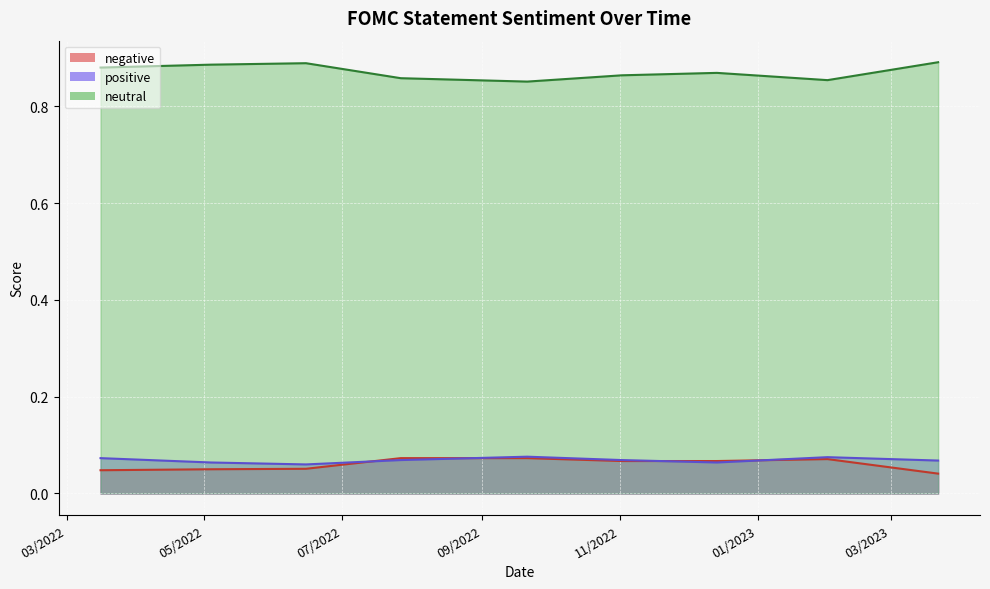

Reading right to left, extract all data points from this chart.

positive: 3/22/2023=0.1	2/1/2023=0.1	12/14/2022=0.1	11/2/2022=0.1	9/21/2022=0.1	7/27/2022=0.1	6/15/2022=0.1	5/4/2022=0.1	3/16/2022=0.1
neutral: 3/22/2023=0.9	2/1/2023=0.9	12/14/2022=0.9	11/2/2022=0.9	9/21/2022=0.9	7/27/2022=0.9	6/15/2022=0.9	5/4/2022=0.9	3/16/2022=0.9
negative: 3/22/2023=0.0	2/1/2023=0.1	12/14/2022=0.1	11/2/2022=0.1	9/21/2022=0.1	7/27/2022=0.1	6/15/2022=0.1	5/4/2022=0.1	3/16/2022=0.0